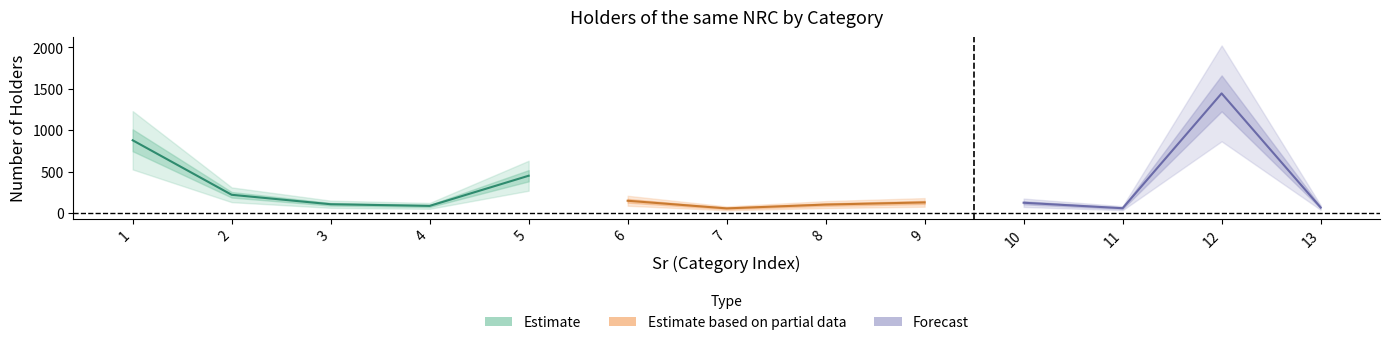

What is the difference between the maximum and second lowest values?

1386